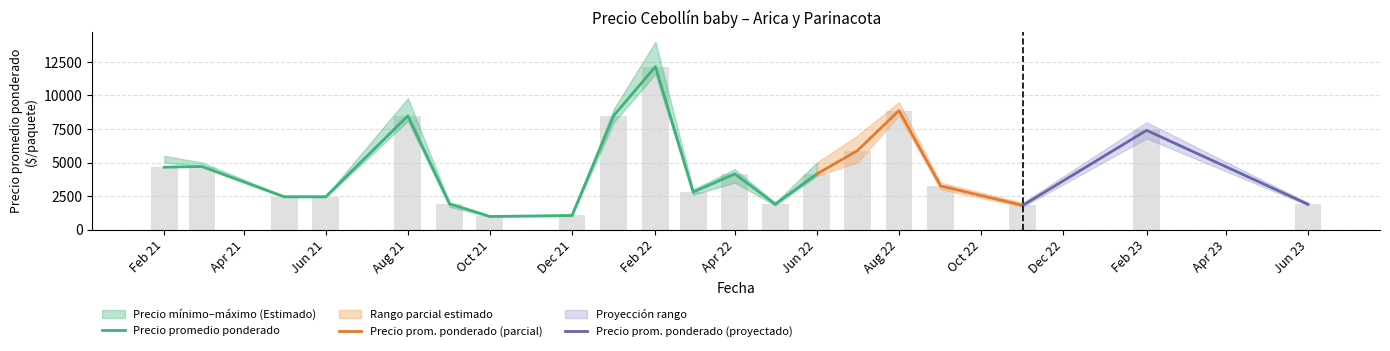

At how many categories does at least one series exceed 2825?

12